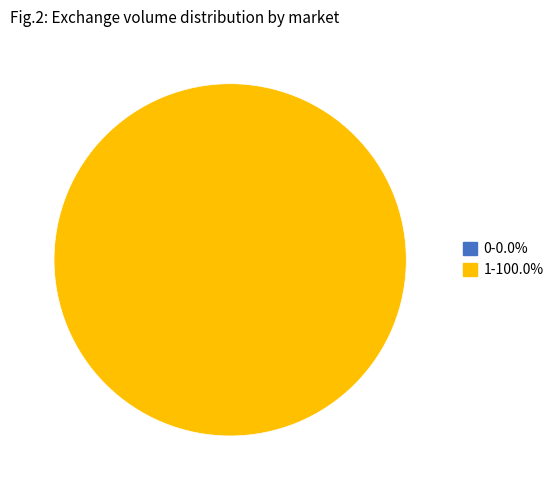

True or false: 1 accounts for 92% of the total.

False